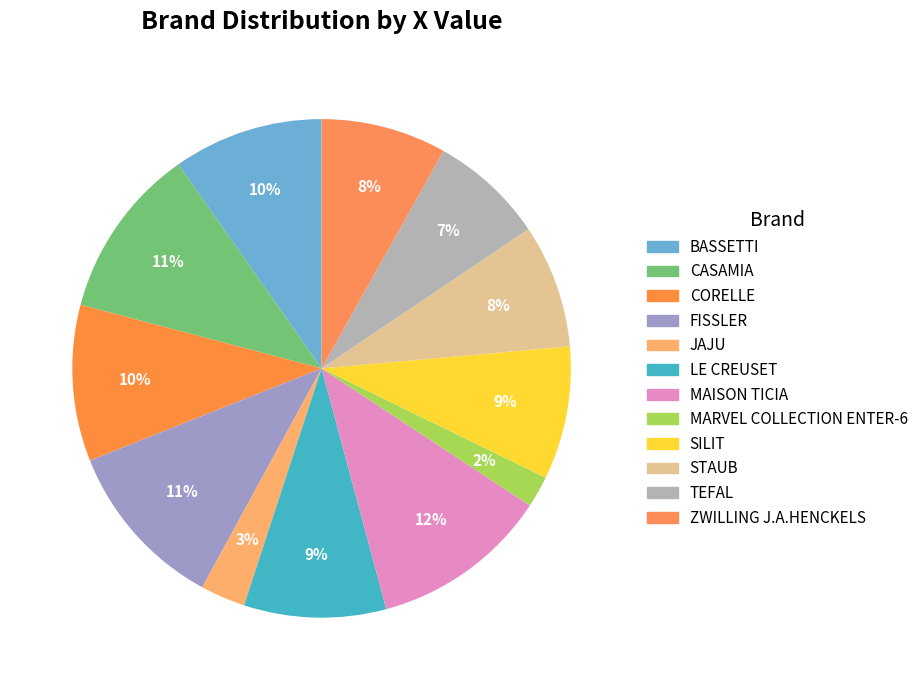

True or false: JAJU accounts for 15% of the total.

False